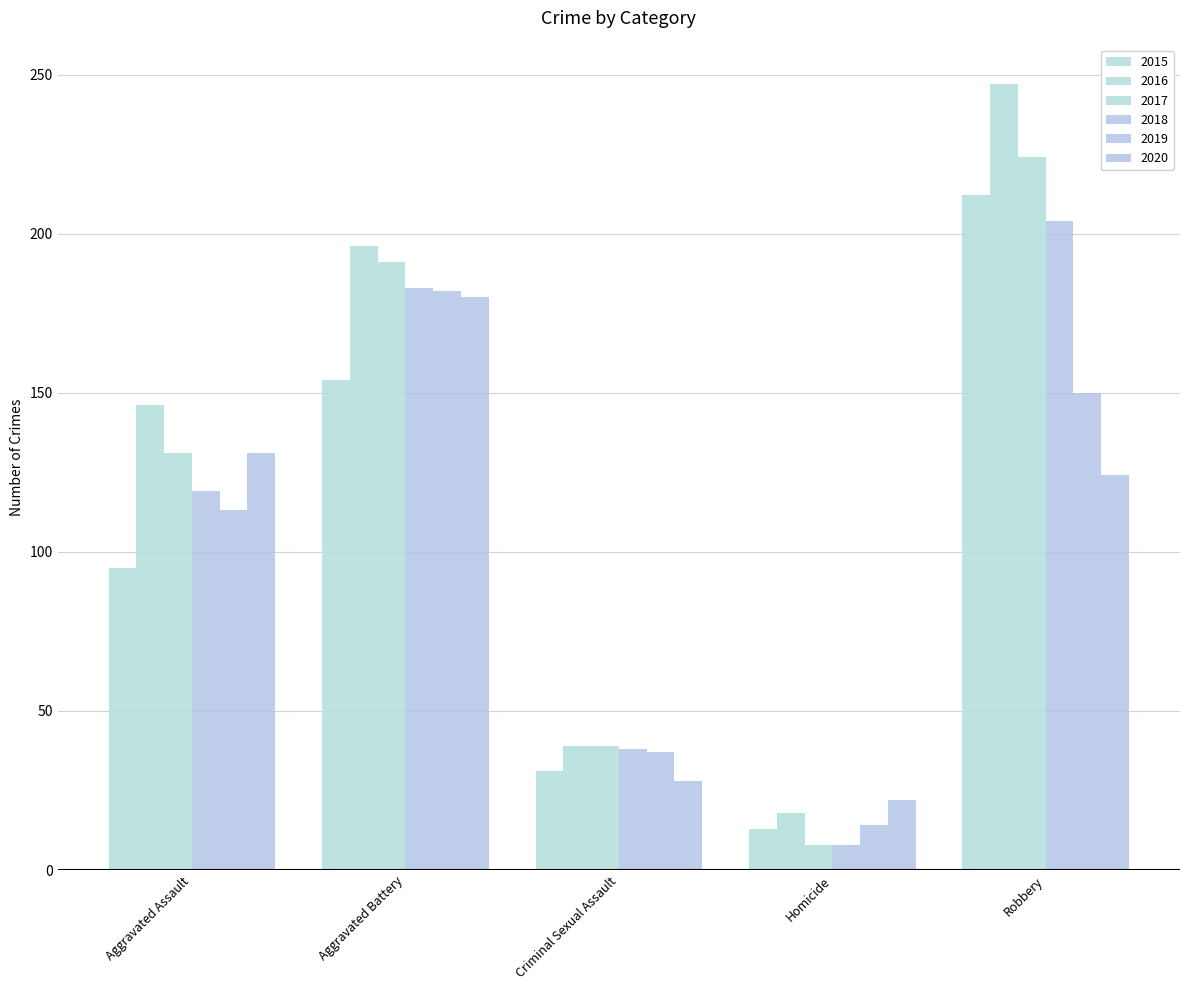

How many series are shown in this chart?

6